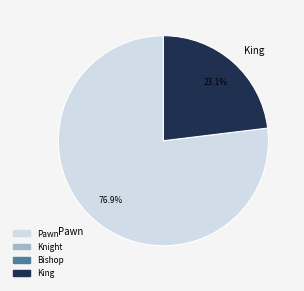

The Pawn slice represents 77% of the pie. True or false?

True